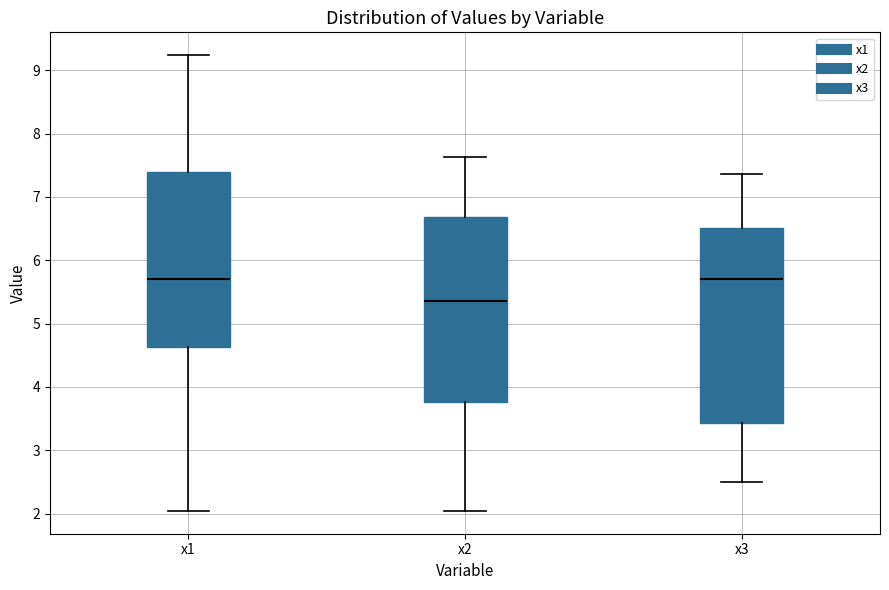

Reading left to right, read every box against the y-axis: the position of its median line, the range the box covers, and the ends of its whiskers. The values are not printed on the chart, so give them approximately, as read against the axis.

x1: median 5.7, box 4.6 to 7.4, whiskers 2.0 to 9.2
x2: median 5.4, box 3.8 to 6.7, whiskers 2.0 to 7.6
x3: median 5.7, box 3.4 to 6.5, whiskers 2.5 to 7.4